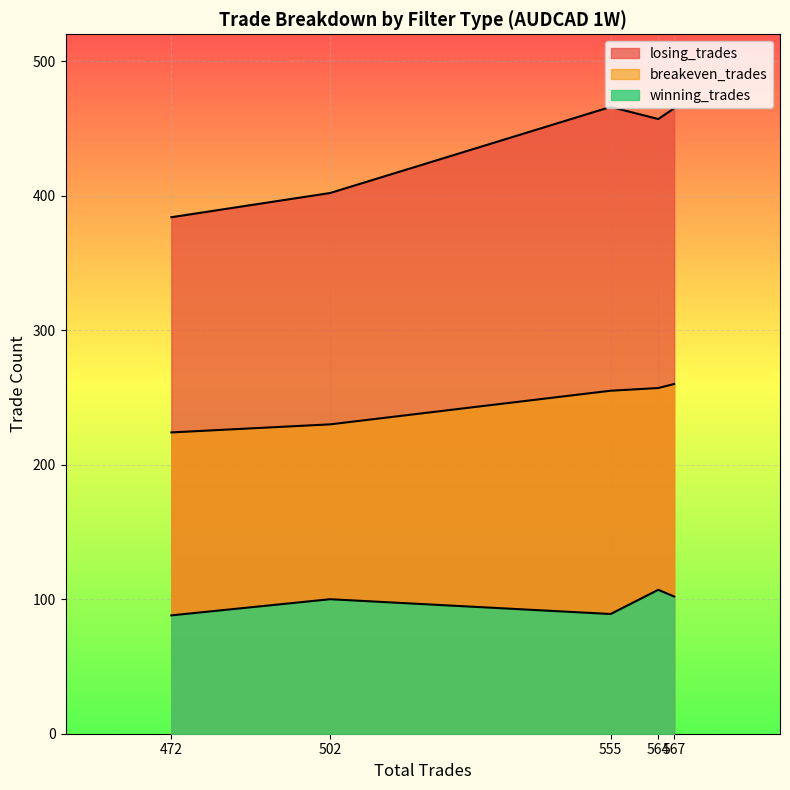

List the series in order of their overall mean, lowest first.

winning_trades, breakeven_trades, losing_trades